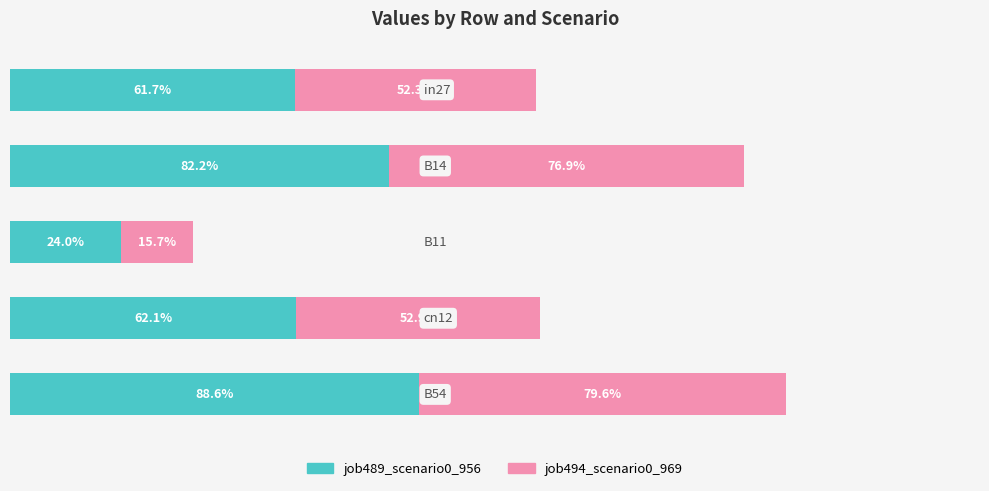

At how many categories does at least one series exceed 0?

5